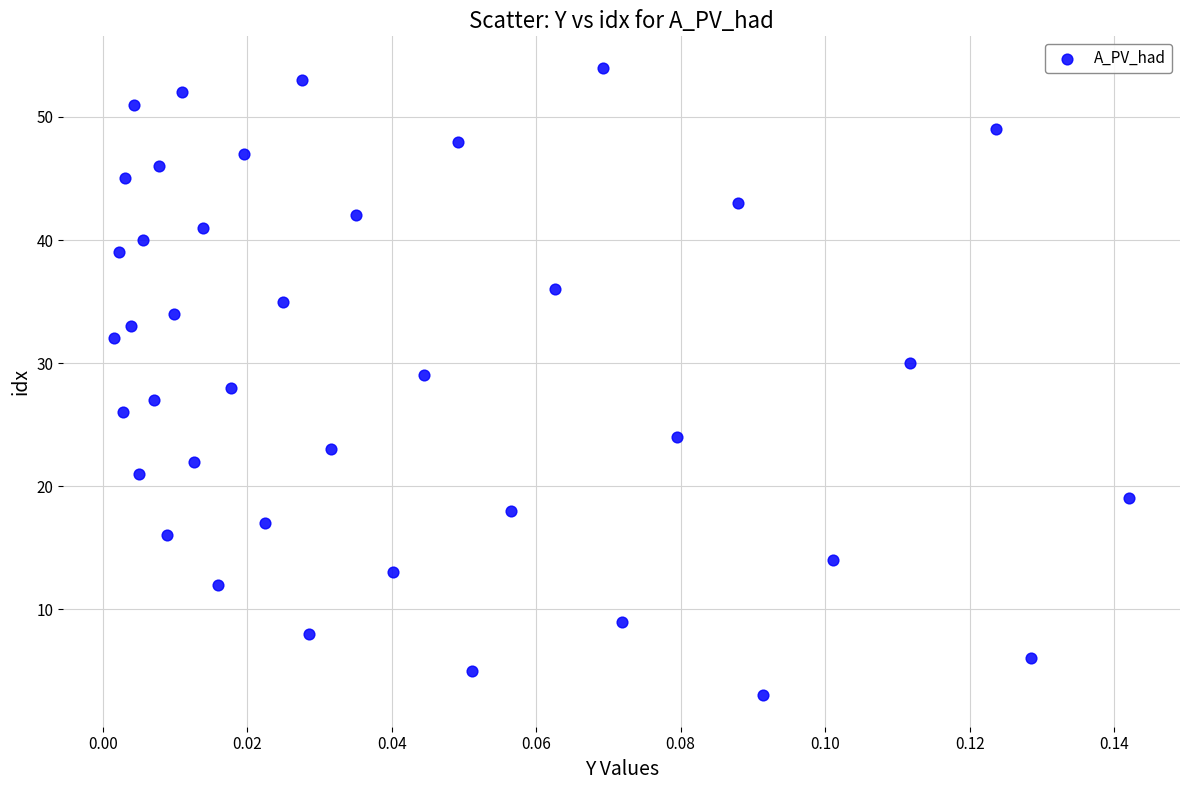

What is the range of Y values (max minus min)?

51